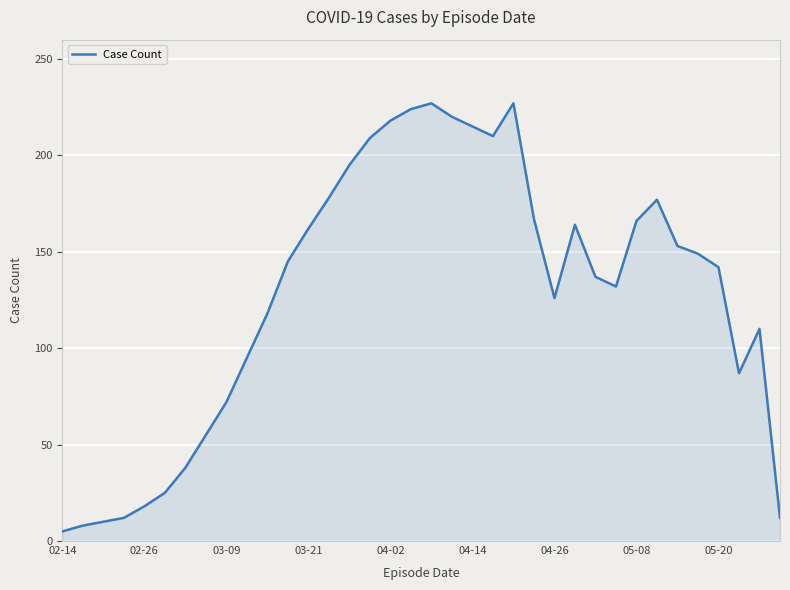

What is the difference between the maximum and minimum values?

222